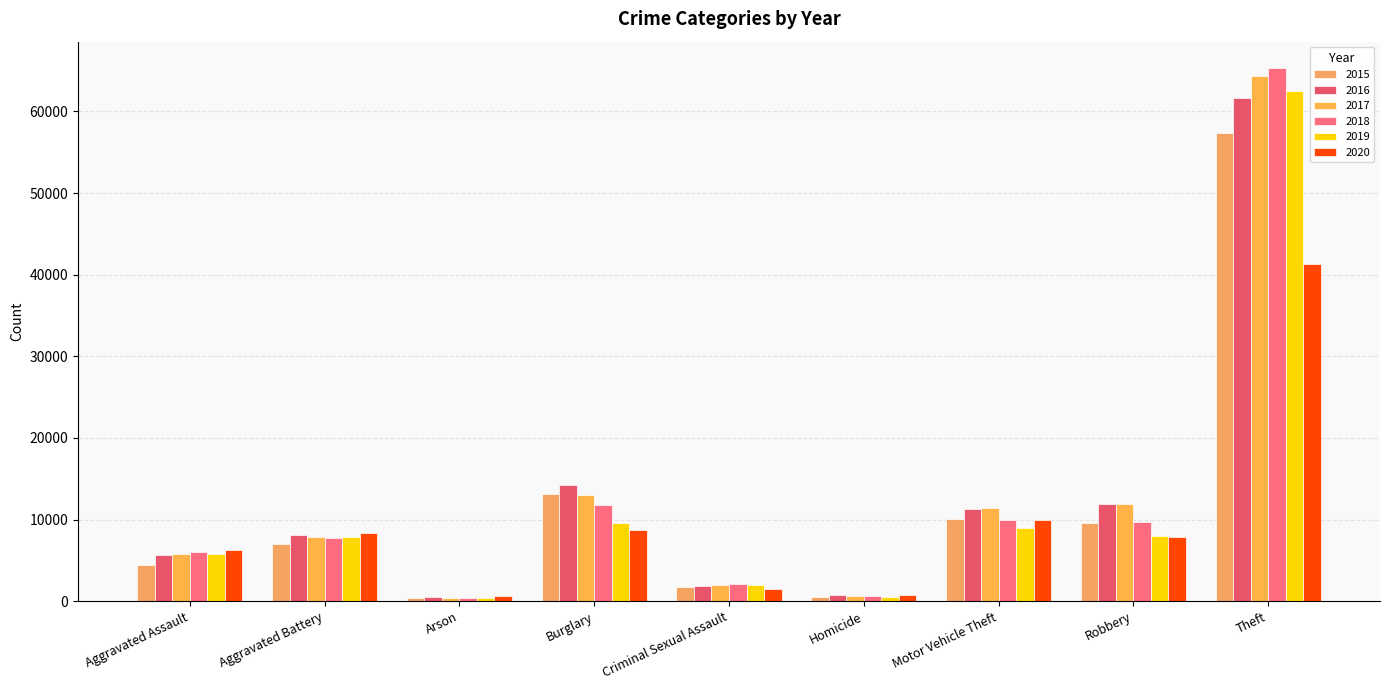

How many data points in 2020 are less than 7855?

4